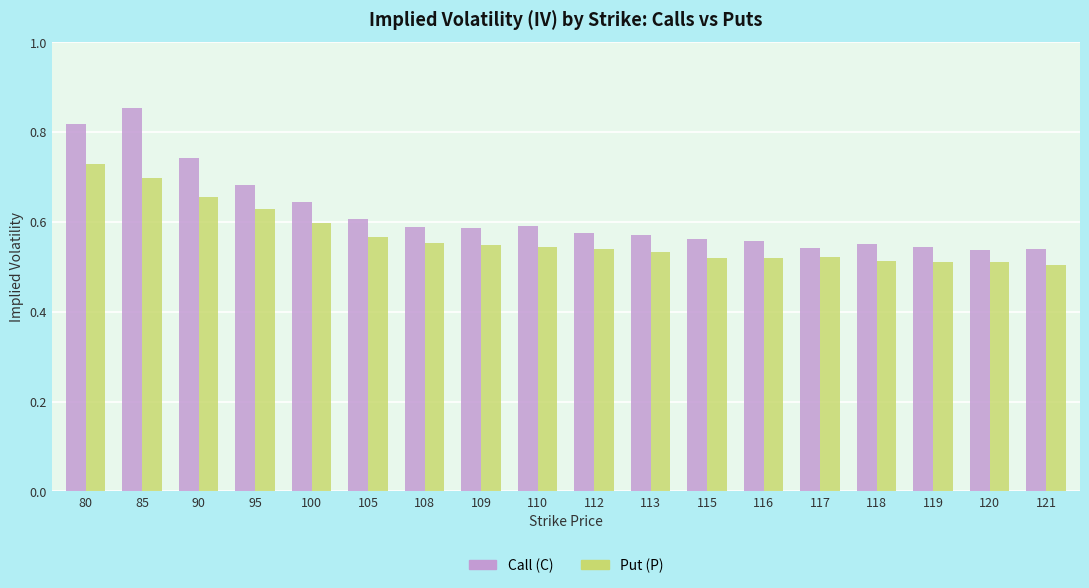

Which category has the highest value in the Call (C) series?

85